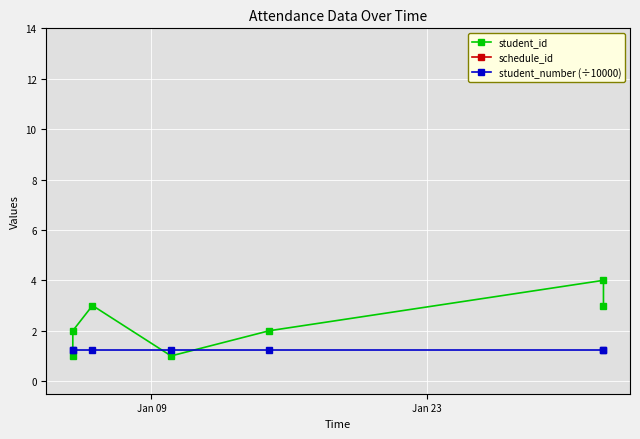

Rank the series at Jan 09 from highest to lowest value.

schedule_id, student_number (÷10000), student_id